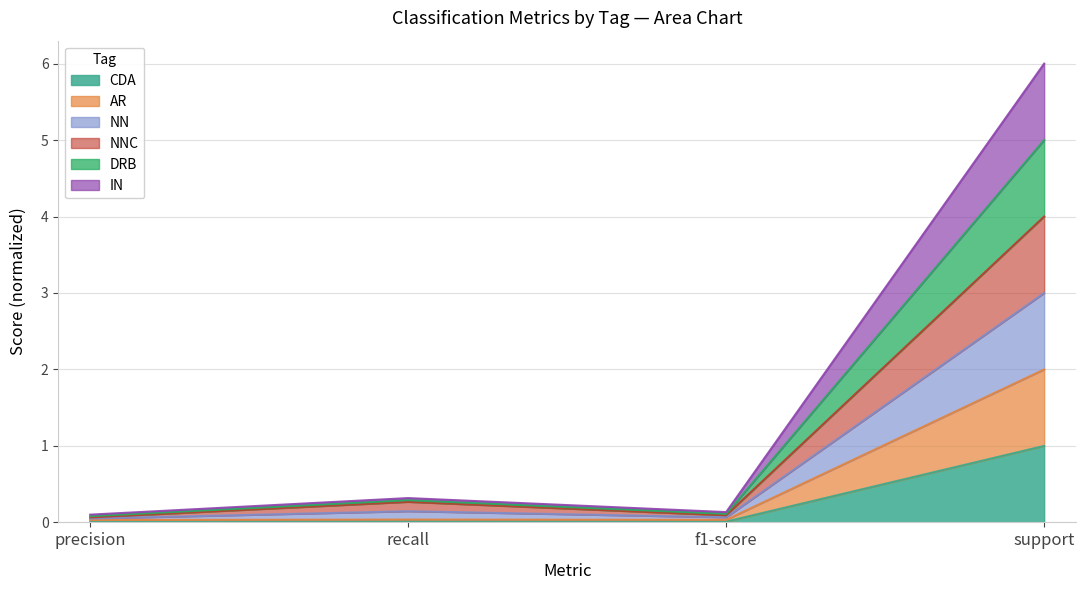

Which has a higher value, precision or f1-score?

f1-score